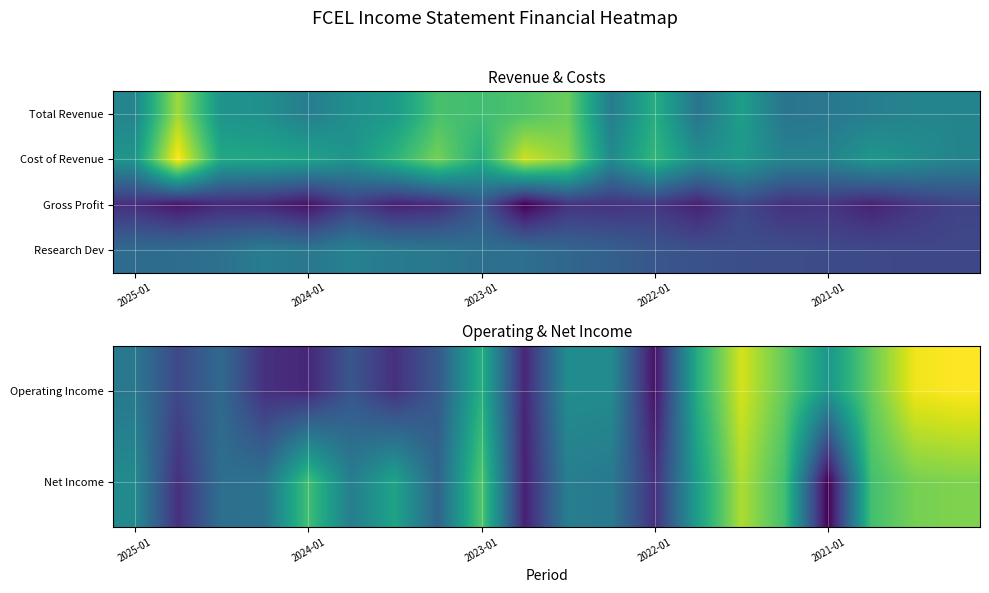

Which category has the lowest value in the Operating Income series?

2022-01